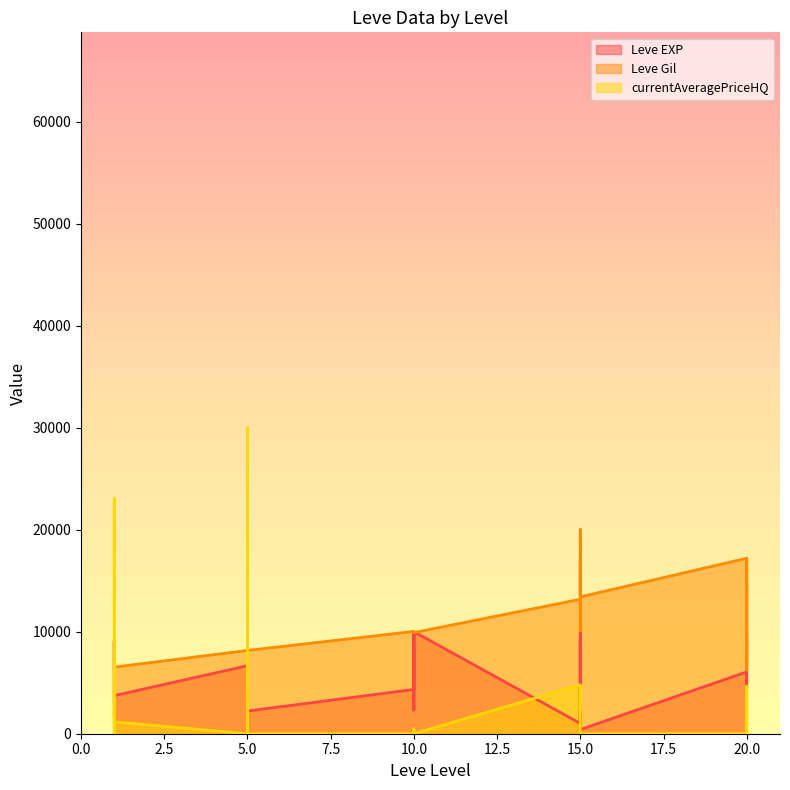

What are all the series names shown in the legend?

Leve EXP, Leve Gil, currentAveragePriceHQ